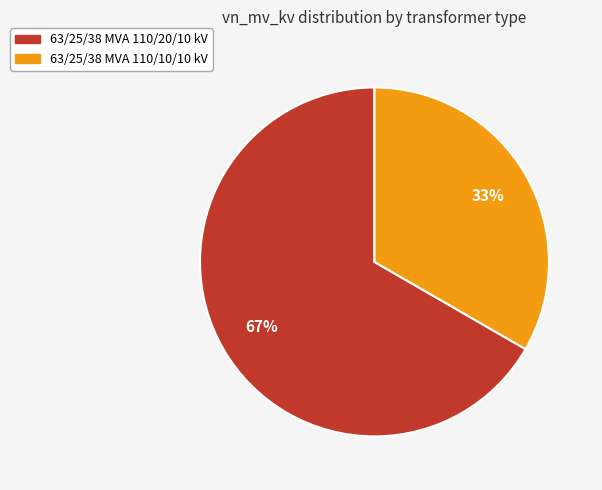

To the nearest percent, what portion does 63/25/38 MVA 110/20/10 kV represent?

67%